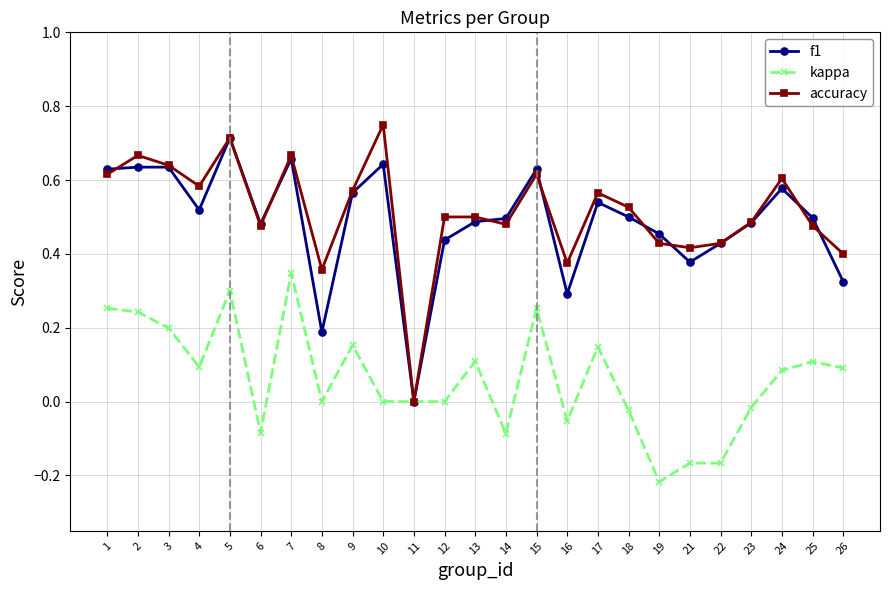

Which label corresponds to the largest value in the chart?

10